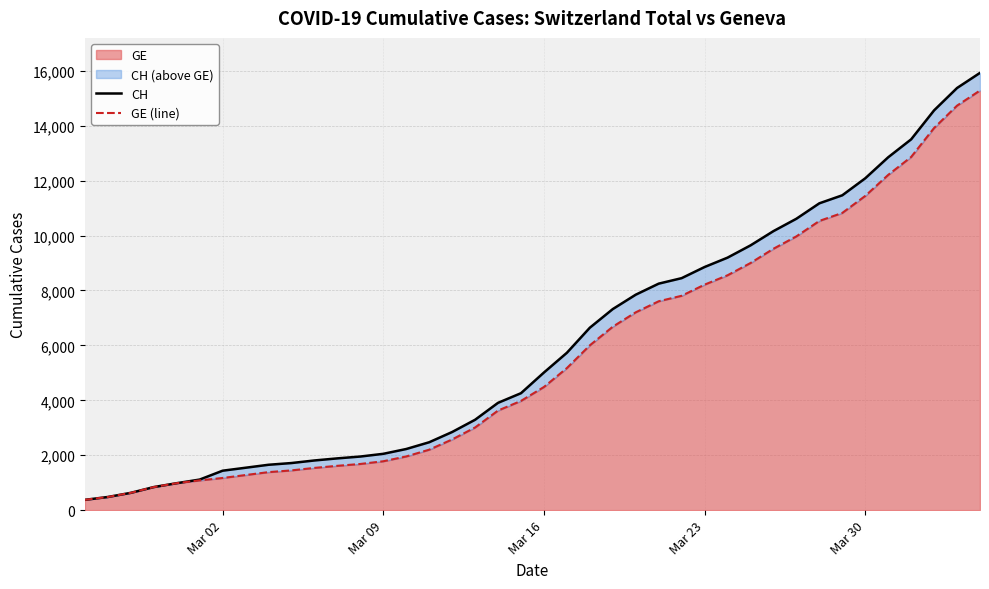

List the series in order of their peak value, highest first.

CH, GE (line)